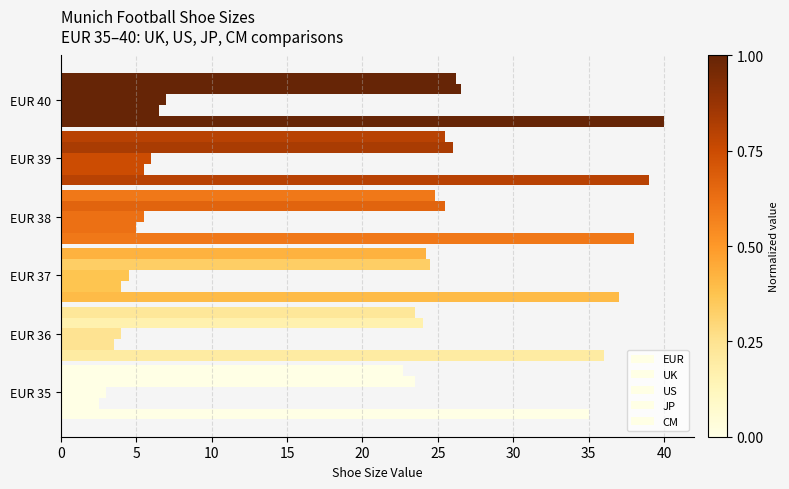

How many distinct data groups are displayed?

5